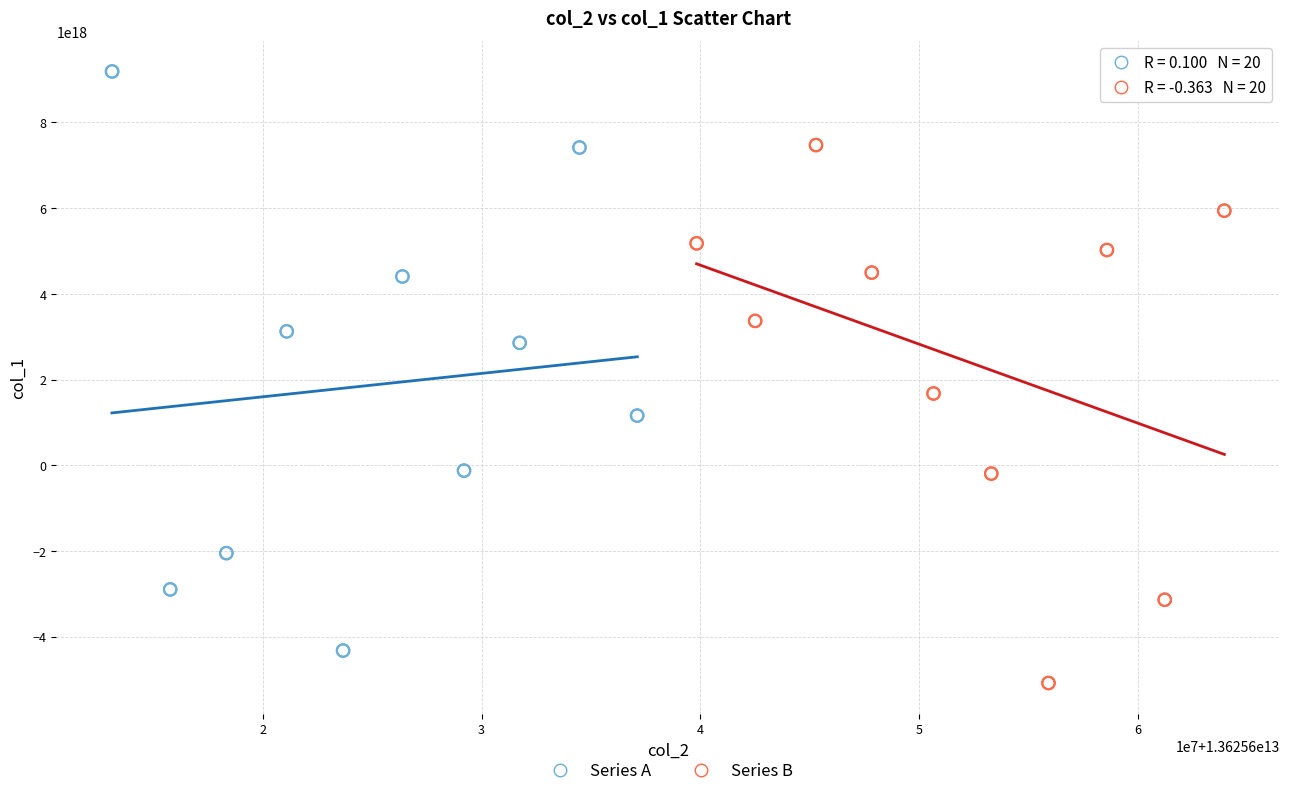

Which series has the widest spread of Y values?

Series A